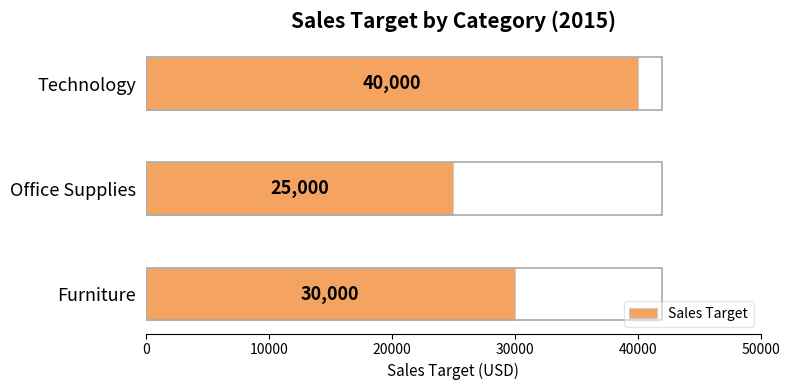

How many data points are less than 30000?

1